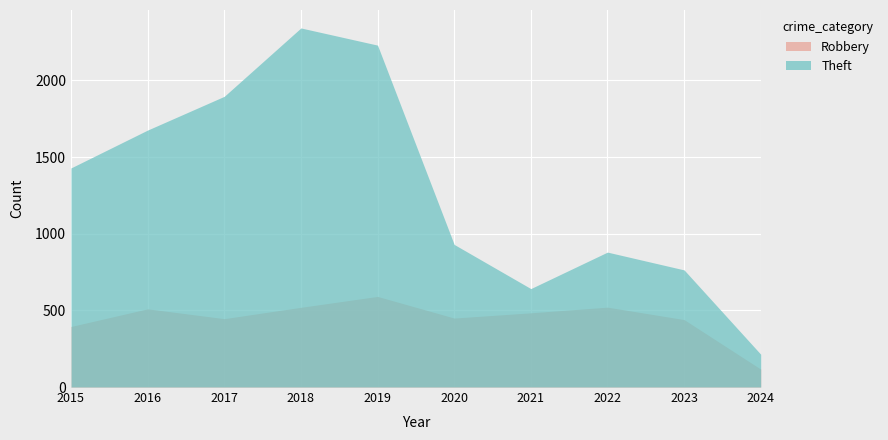

True or false: Theft and Robbery cross at least once.

False